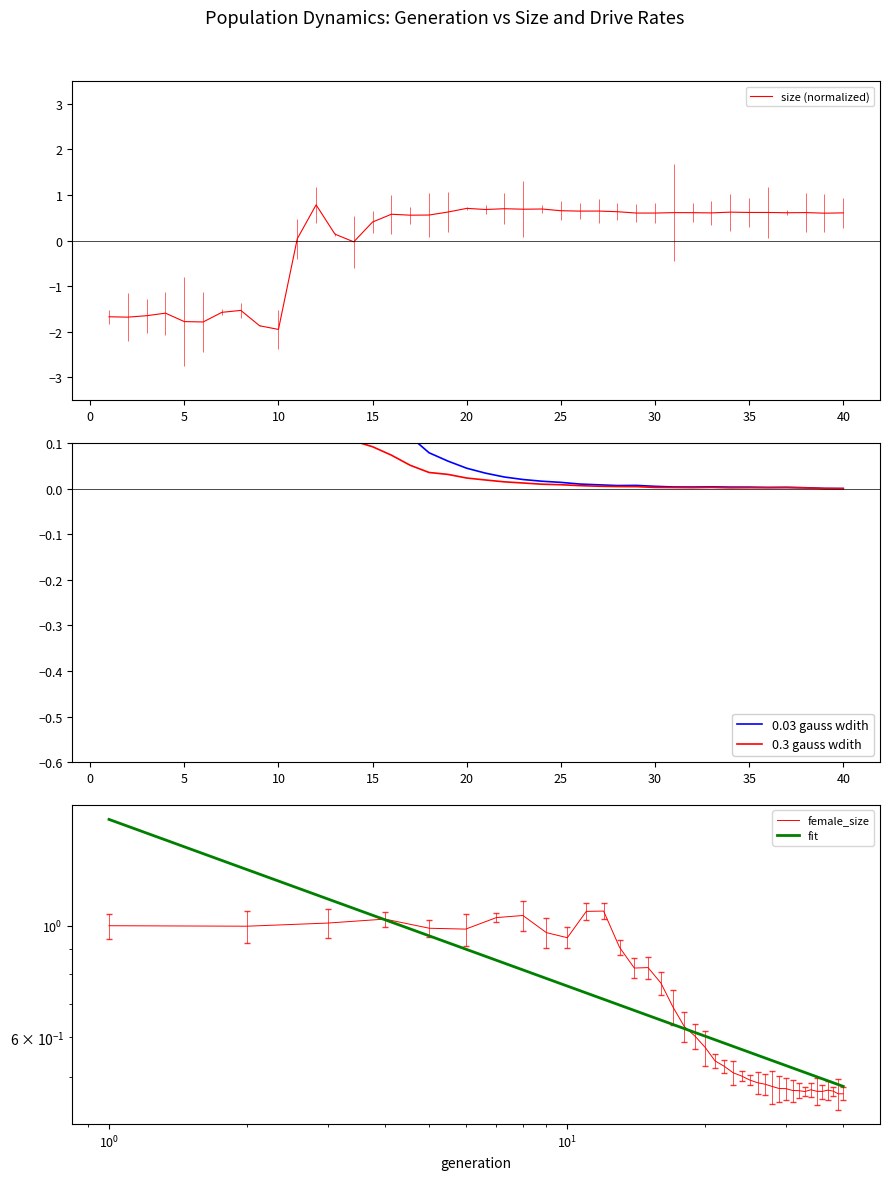

What is the average value of the 0.03 gauss wdith series?

0.2